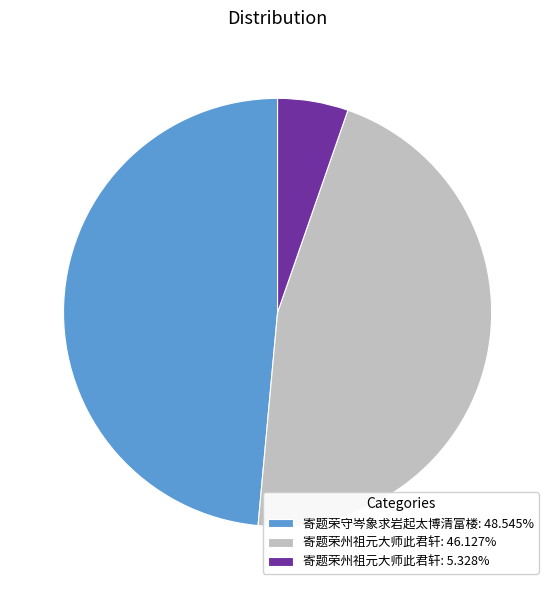

What is the ratio of the value at 寄题荣州祖元大师此君轩: 46.127% to the value at 寄题荣州祖元大师此君轩: 5.328%?

8.7